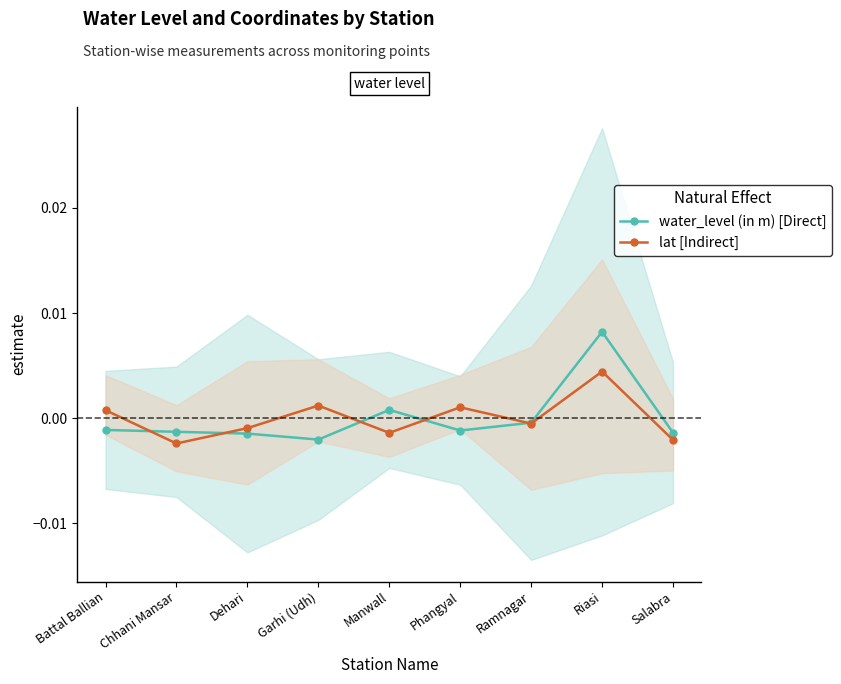

How many intersections are there between water_level (in m) [Direct] and lat [Indirect]?

5